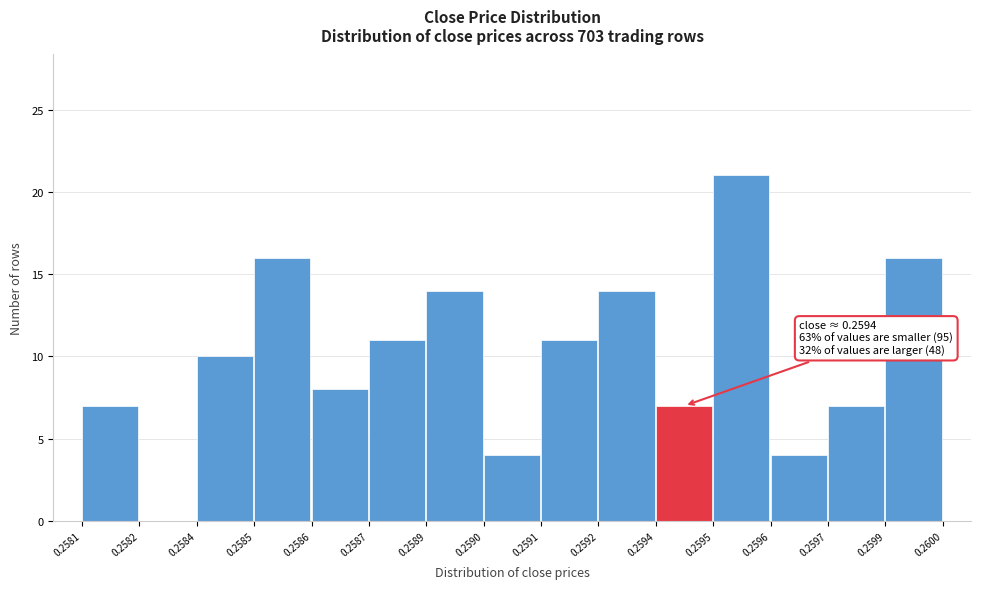

Reading left to right, transcribe all the data shown in this chart.

0.2581=7	0.2582=0	0.2584=10	0.2585=16	0.2586=8	0.2587=11	0.2589=14	0.2590=4	0.2591=11	0.2592=14	0.2594=7	0.2595=21	0.2596=4	0.2597=7	0.2599=16